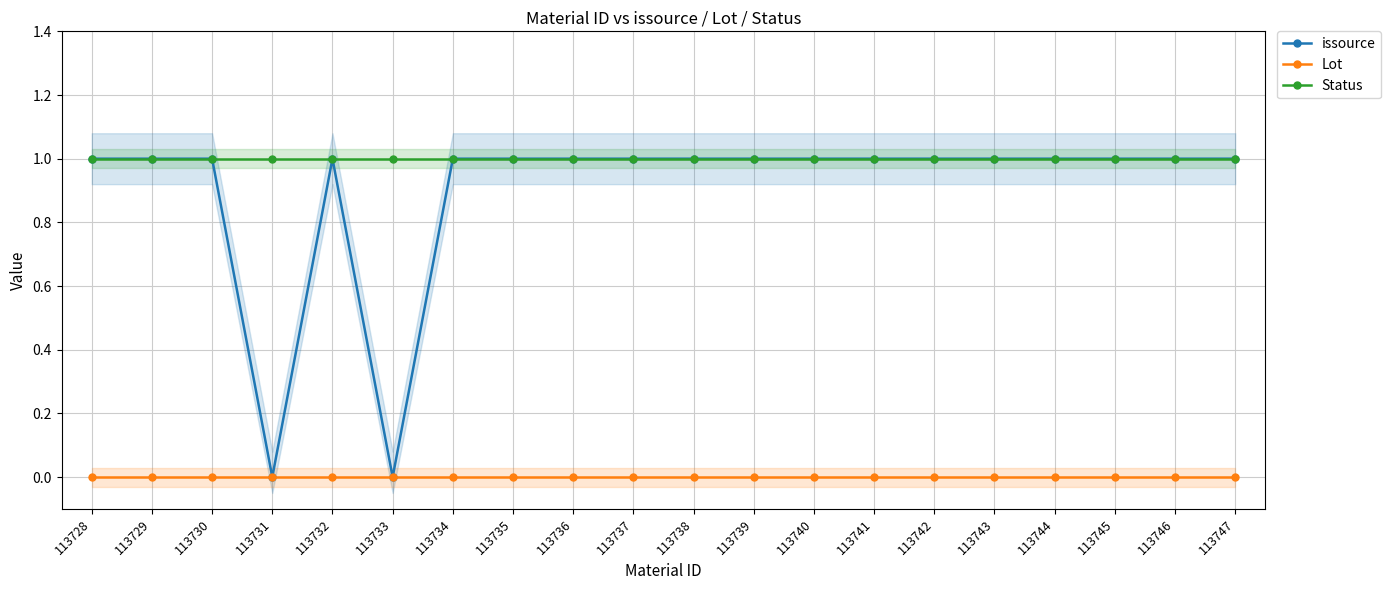

How many series are shown in this chart?

3